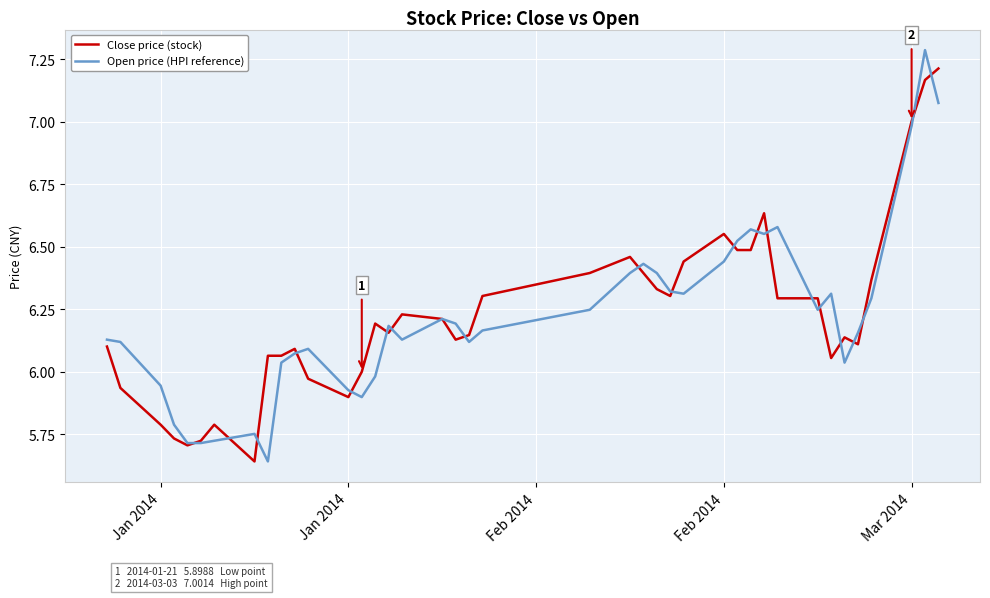

Which series has the largest range (max minus min)?

Open price (HPI reference)